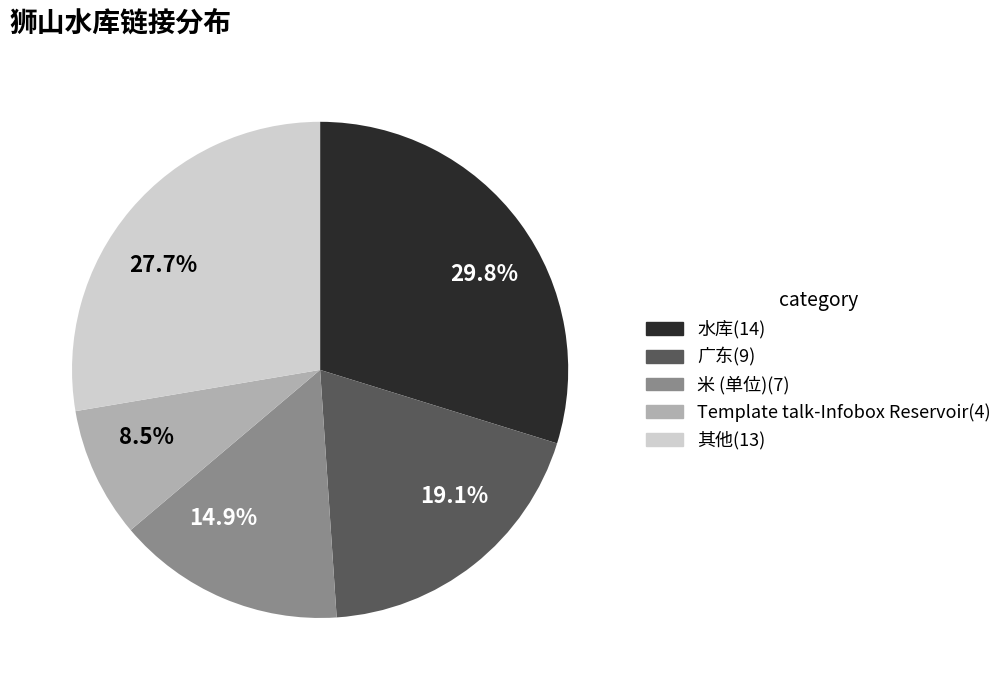

Do 29.8% and 8.5% together represent more than half of the pie?

No